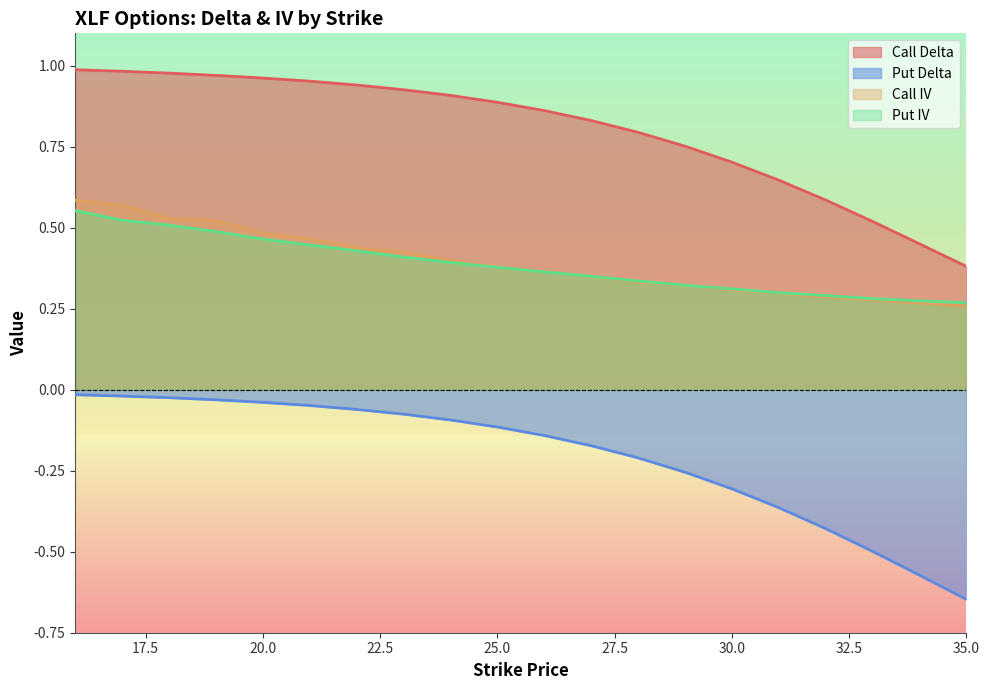

What is the minimum value shown in the chart?

-0.6